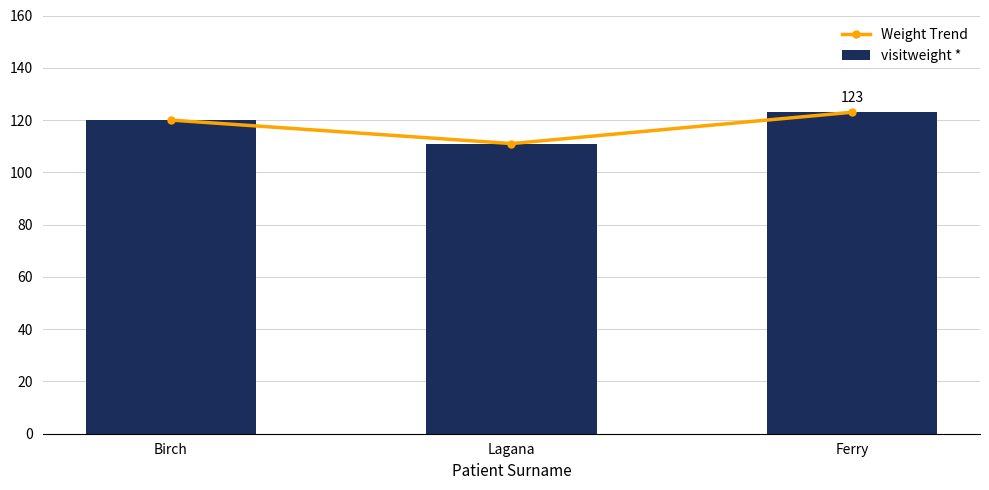

Is it true that Weight Trend equals 42 at Ferry?

False